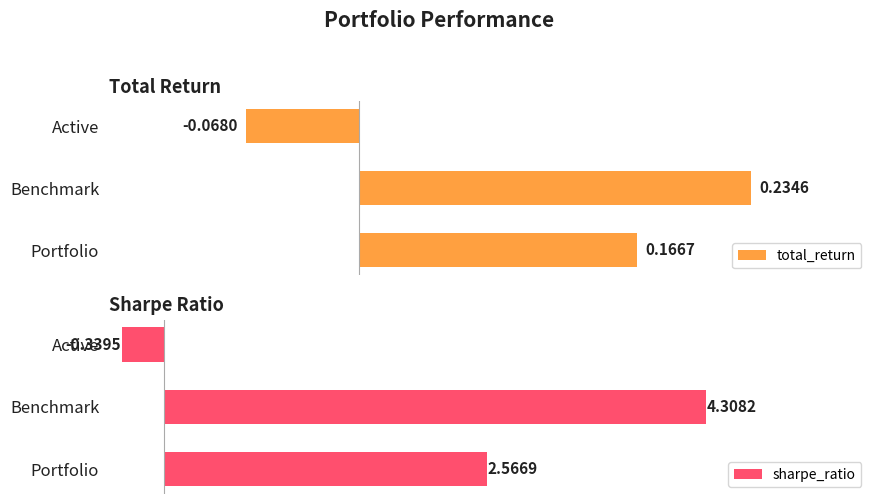

Rank the categories by total_return value from lowest to highest.

Active, Portfolio, Benchmark